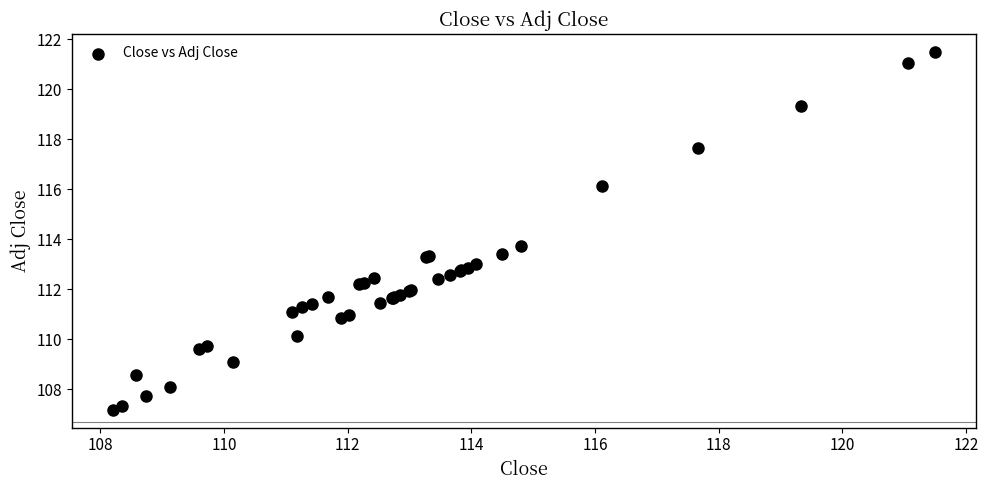

What Y value in the scatter plot is closest to 114?

113.7